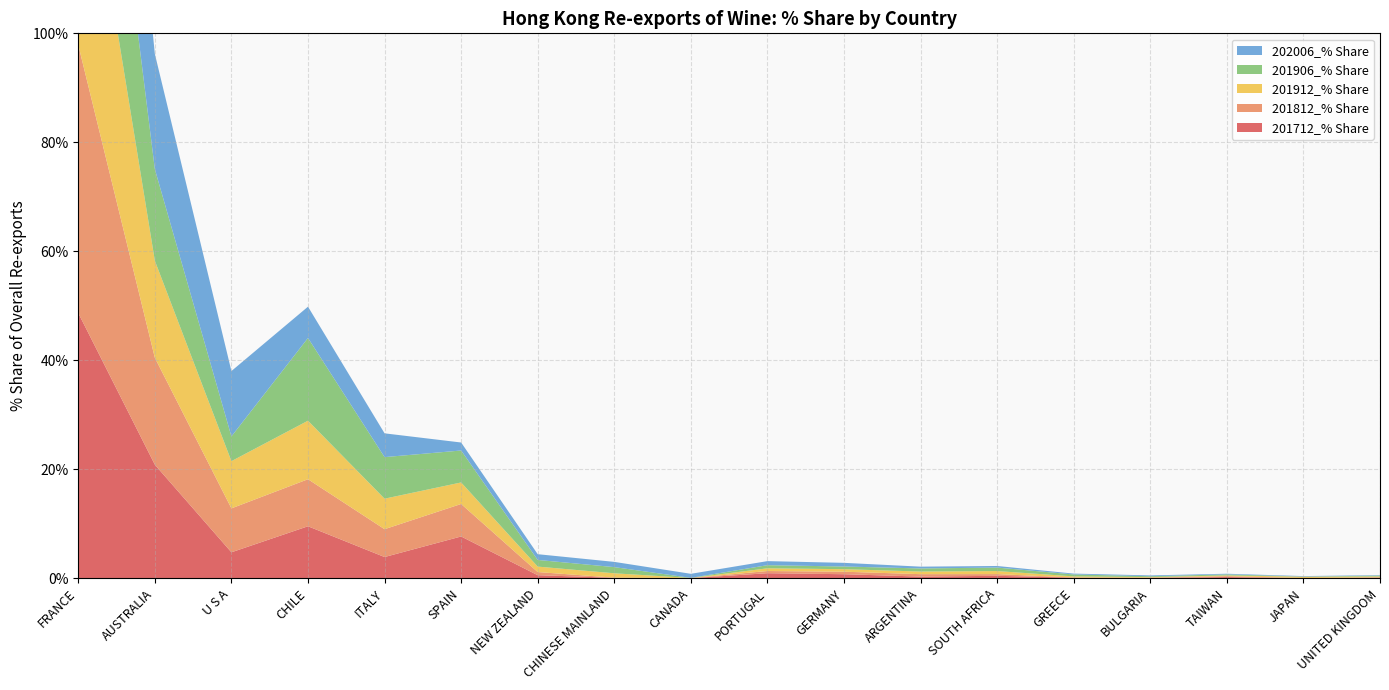

Reading left to right, extract all data points from this chart.

201712_% Share: FRANCE=48.7	AUSTRALIA=20.9	U S A=4.8	CHILE=9.6	ITALY=3.9	SPAIN=7.7	NEW ZEALAND=0.6	CHINESE MAINLAND=0.1	CANADA=0.0	PORTUGAL=0.9	GERMANY=0.8	ARGENTINA=0.3	SOUTH AFRICA=0.5	GREECE=0.1	BULGARIA=0.1	TAIWAN=0.2	JAPAN=0.0	UNITED KINGDOM=0.1
201812_% Share: FRANCE=49.2	AUSTRALIA=19.6	U S A=8.1	CHILE=8.6	ITALY=5.1	SPAIN=6.0	NEW ZEALAND=0.6	CHINESE MAINLAND=0.0	CANADA=0.0	PORTUGAL=0.4	GERMANY=0.5	ARGENTINA=0.4	SOUTH AFRICA=0.3	GREECE=0.0	BULGARIA=0.1	TAIWAN=0.2	JAPAN=0.0	UNITED KINGDOM=0.1
201912_% Share: FRANCE=46.6	AUSTRALIA=17.8	U S A=8.7	CHILE=10.7	ITALY=5.6	SPAIN=4.0	NEW ZEALAND=1.0	CHINESE MAINLAND=0.8	CANADA=0.0	PORTUGAL=0.5	GERMANY=0.5	ARGENTINA=0.5	SOUTH AFRICA=0.6	GREECE=0.2	BULGARIA=0.1	TAIWAN=0.1	JAPAN=0.2	UNITED KINGDOM=0.1
201906_% Share: FRANCE=43.4	AUSTRALIA=16.8	U S A=4.5	CHILE=15.2	ITALY=7.6	SPAIN=5.9	NEW ZEALAND=1.2	CHINESE MAINLAND=1.1	CANADA=0.0	PORTUGAL=0.6	GERMANY=0.5	ARGENTINA=0.6	SOUTH AFRICA=0.6	GREECE=0.4	BULGARIA=0.2	TAIWAN=0.2	JAPAN=0.0	UNITED KINGDOM=0.2
202006_% Share: FRANCE=49.8	AUSTRALIA=21.1	U S A=12.0	CHILE=5.7	ITALY=4.4	SPAIN=1.5	NEW ZEALAND=1.1	CHINESE MAINLAND=1.0	CANADA=0.7	PORTUGAL=0.7	GERMANY=0.7	ARGENTINA=0.3	SOUTH AFRICA=0.3	GREECE=0.2	BULGARIA=0.2	TAIWAN=0.1	JAPAN=0.1	UNITED KINGDOM=0.1